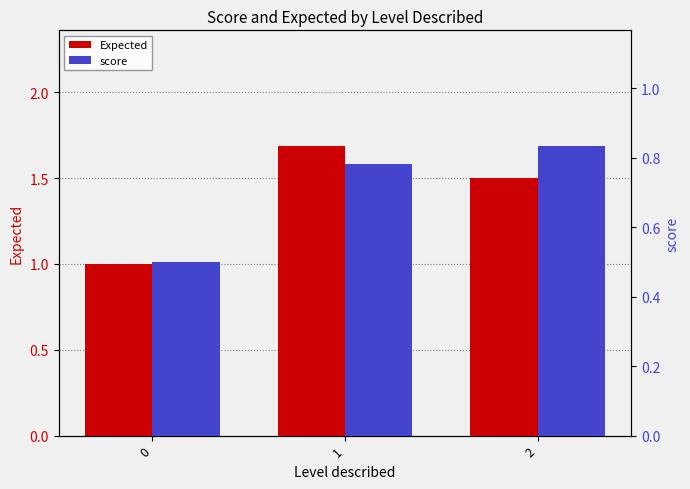

What is the value of the Expected bar at the 3rd from the left?

1.5